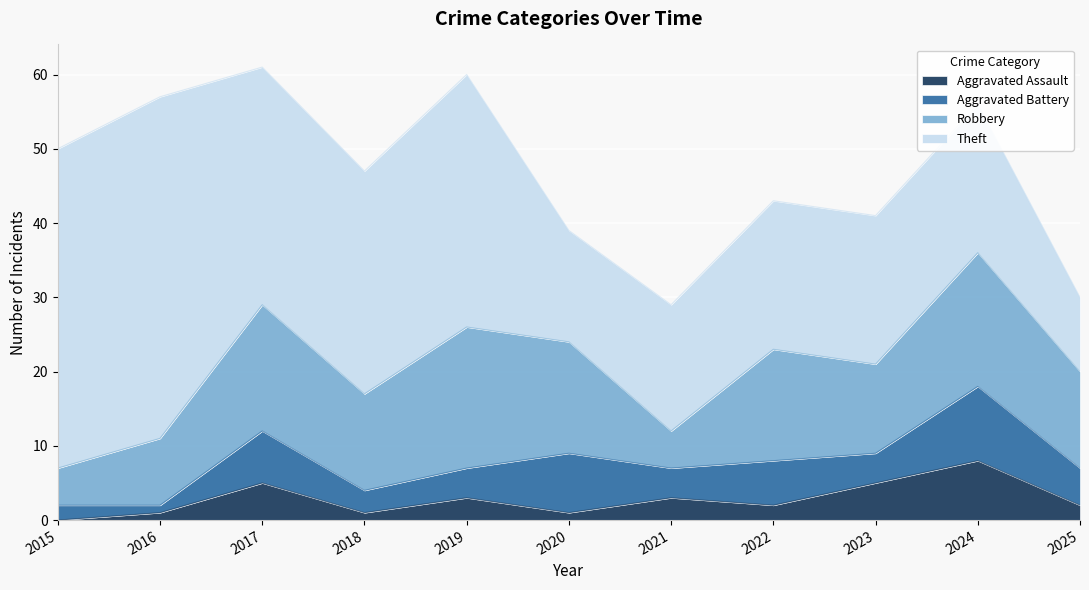

At which label does Aggravated Assault reach its peak?

2024